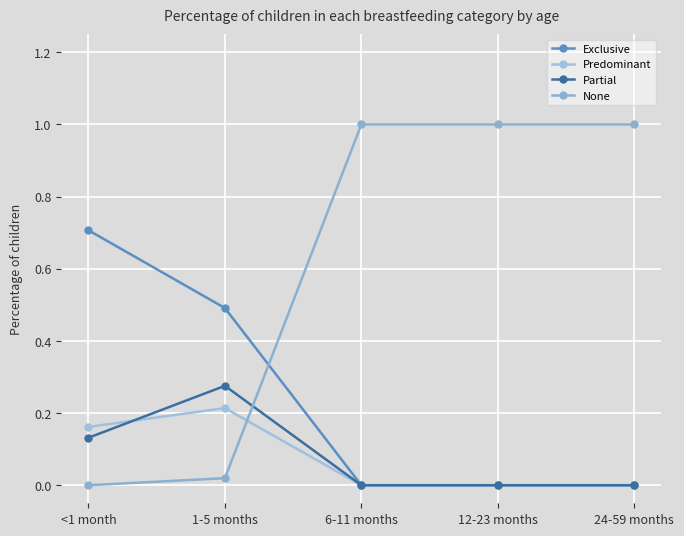

What is the maximum value shown in the chart?

1.0